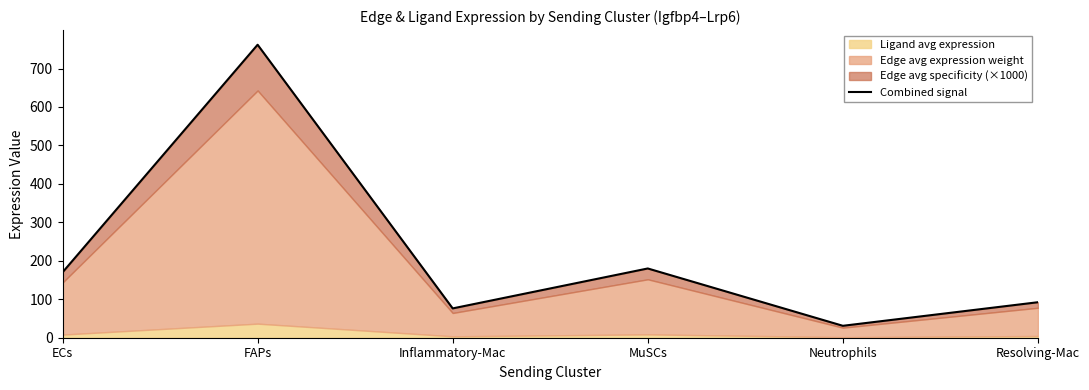

What is the smallest value displayed?

31.0